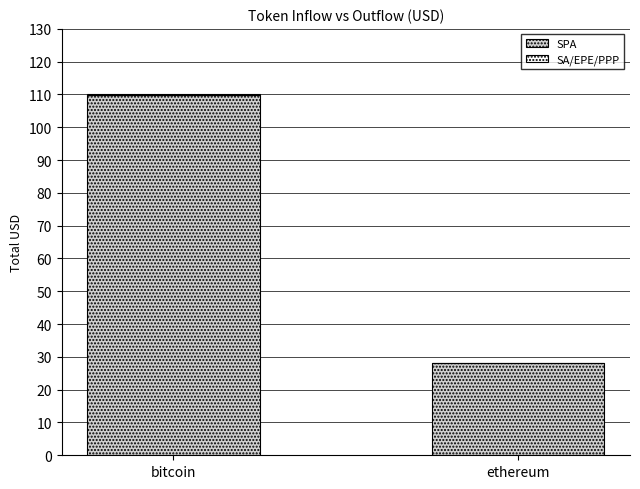

At which category is the sum across all series the highest?

bitcoin